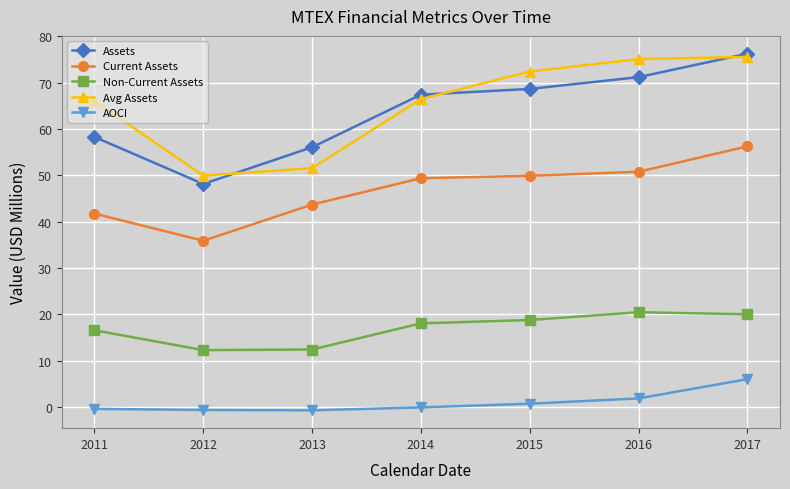

At which category is the sum across all series the highest?

2017